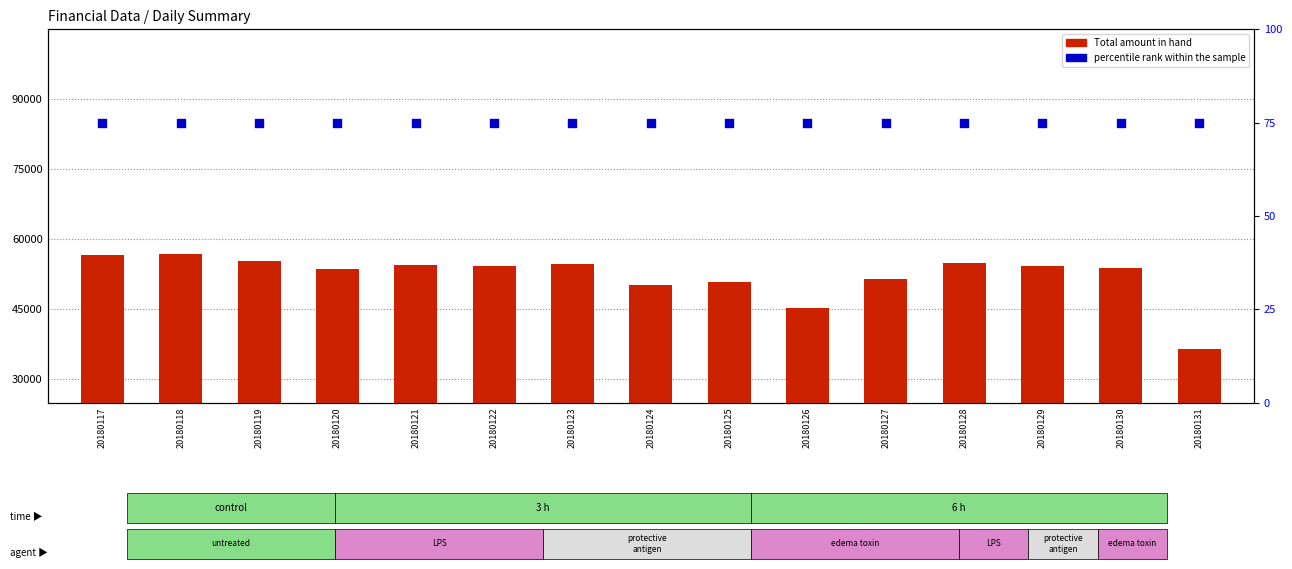

Which series has the widest spread of Y values?

Total amount in hand